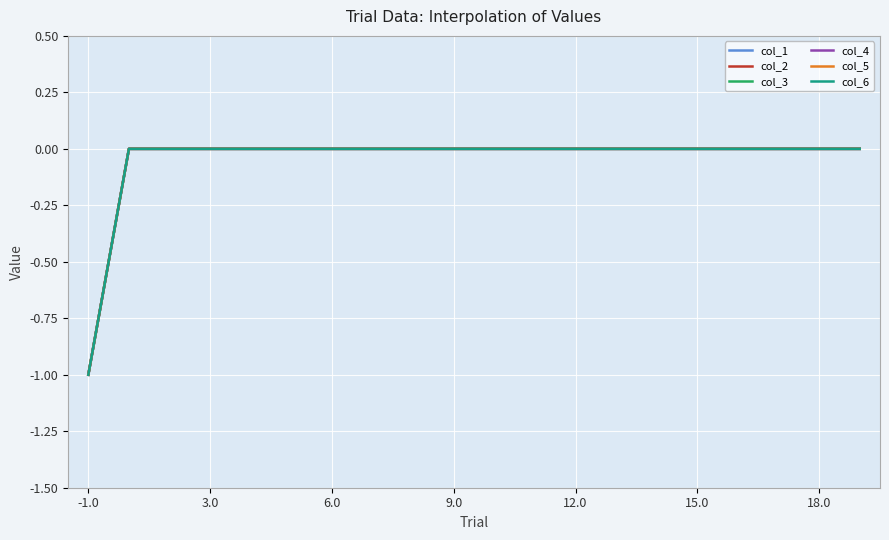

Does the chart display data point markers on the line(s)?

No